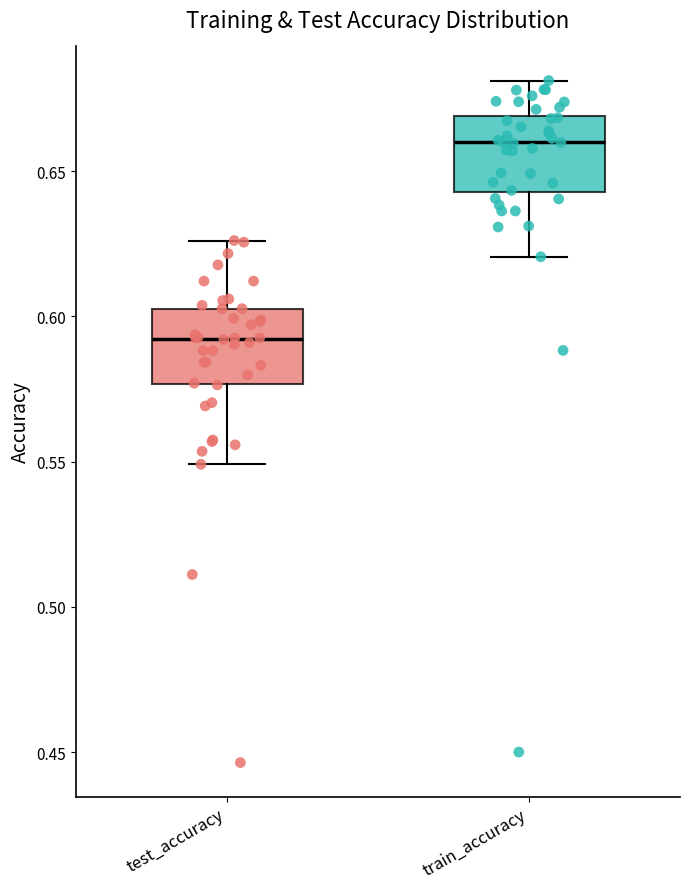

Reading left to right, transcribe this box plot: for each box, give where its median line is, the range the box spans, and where its two whiskers end, as read against the y-axis. The values are not printed on the chart, so give them approximately, as read against the axis.

test_accuracy: median 0.590, box 0.575 to 0.605, whiskers 0.550 to 0.625
train_accuracy: median 0.660, box 0.645 to 0.670, whiskers 0.620 to 0.680